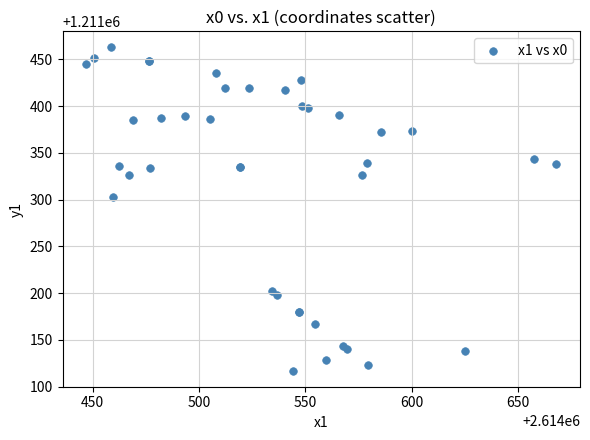

What Y value in the scatter plot is closest to 1211289?

1211303.3